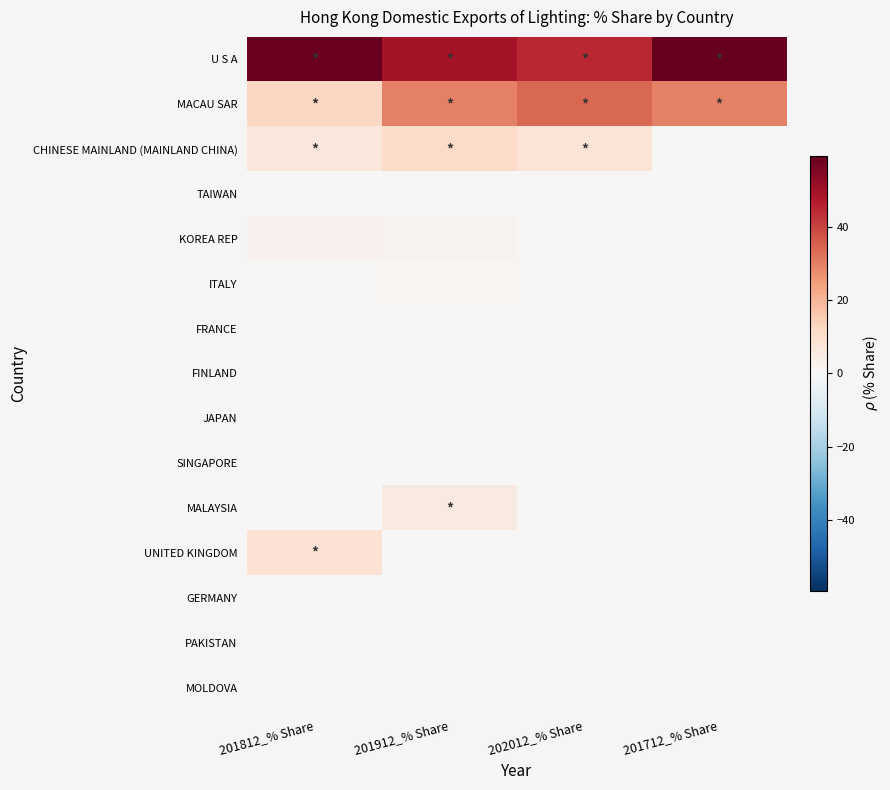

What is the total value across all series at 201712_% Share?

89.4